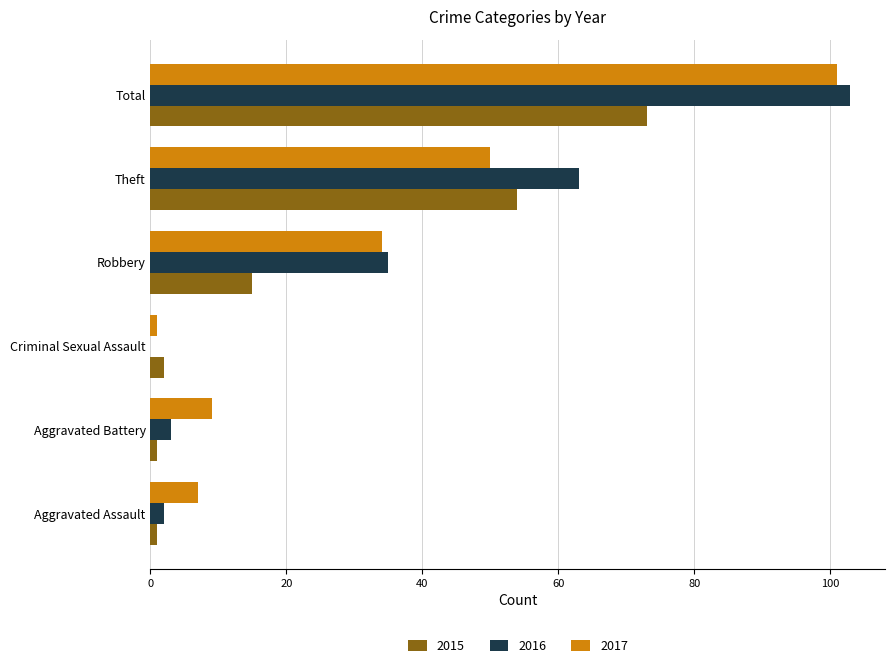

How many data points does each series have?

6